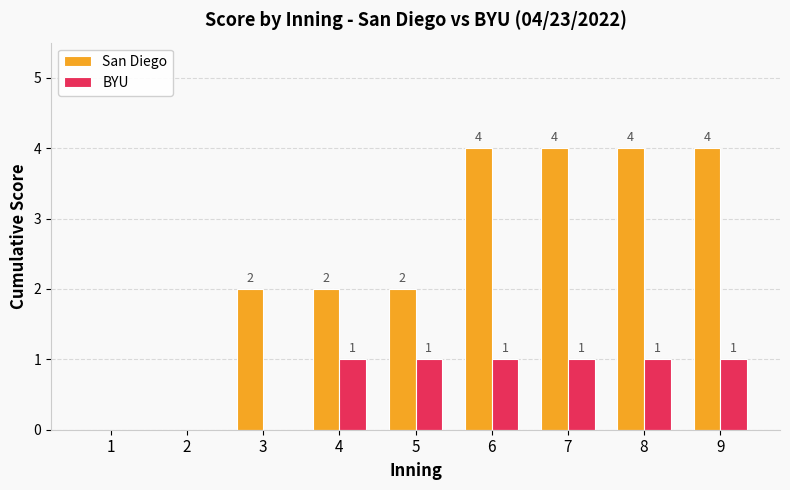

What is the difference between the San Diego values at 6 and 2?

4